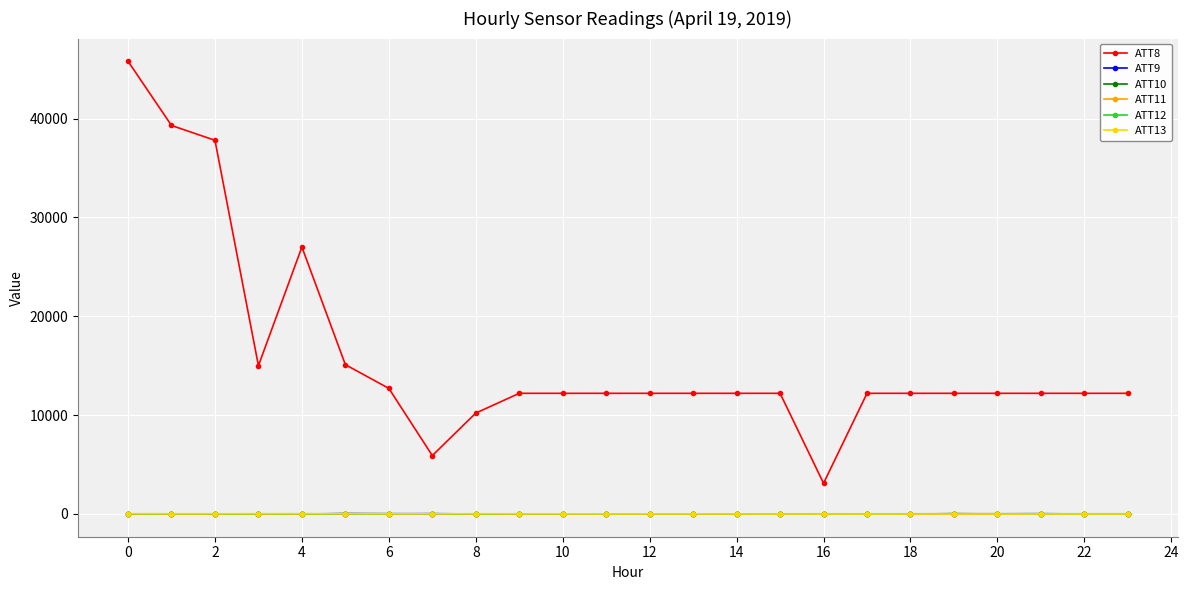

At how many categories does at least one series exceed 32938?

3